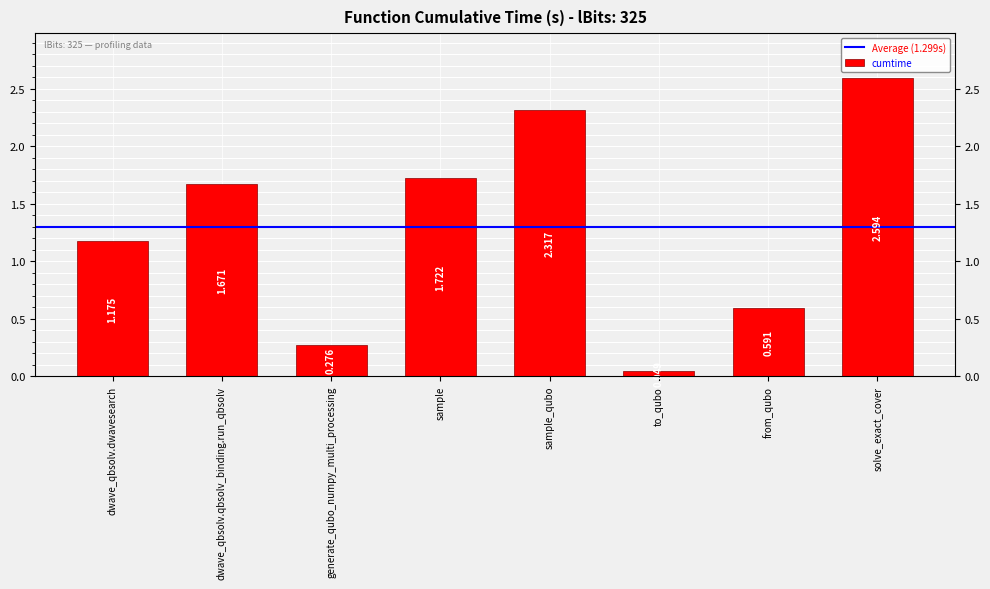

Is it true that the value at sample_qubo is 2.3?

True